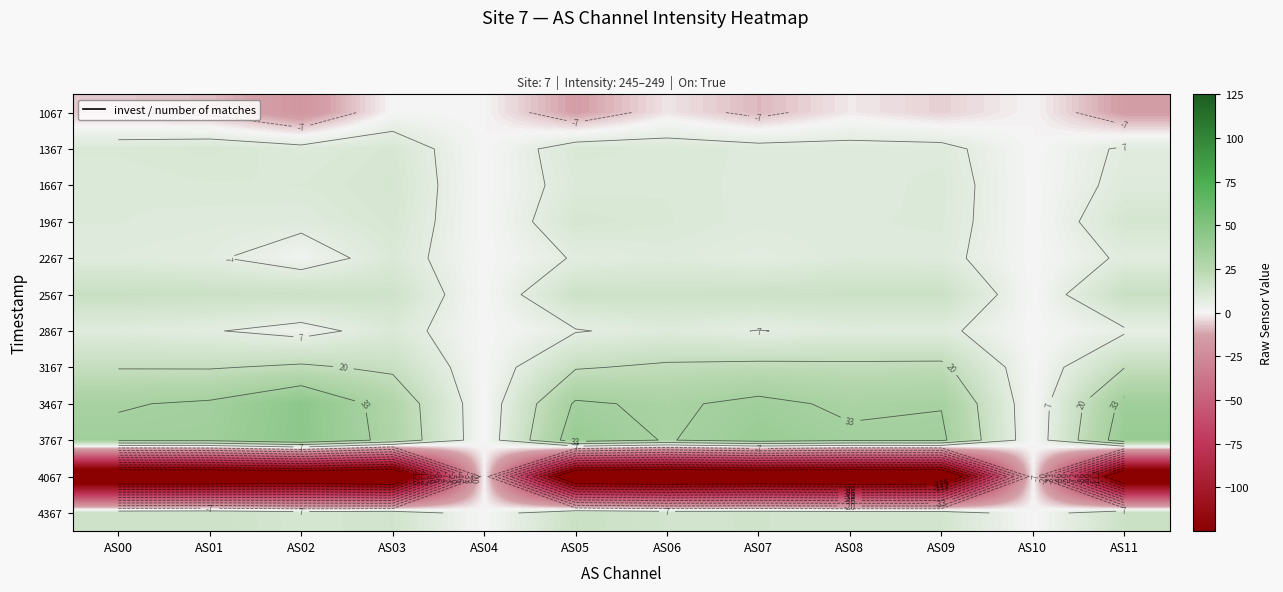

What is the spread (max minus min) of values at AS06?

195.2